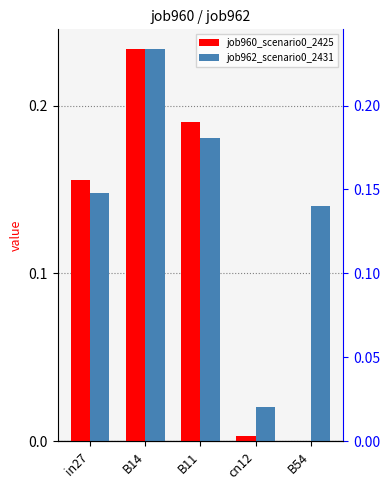

Is it true that job962_scenario0_2431 equals 0.0 at cn12?

False